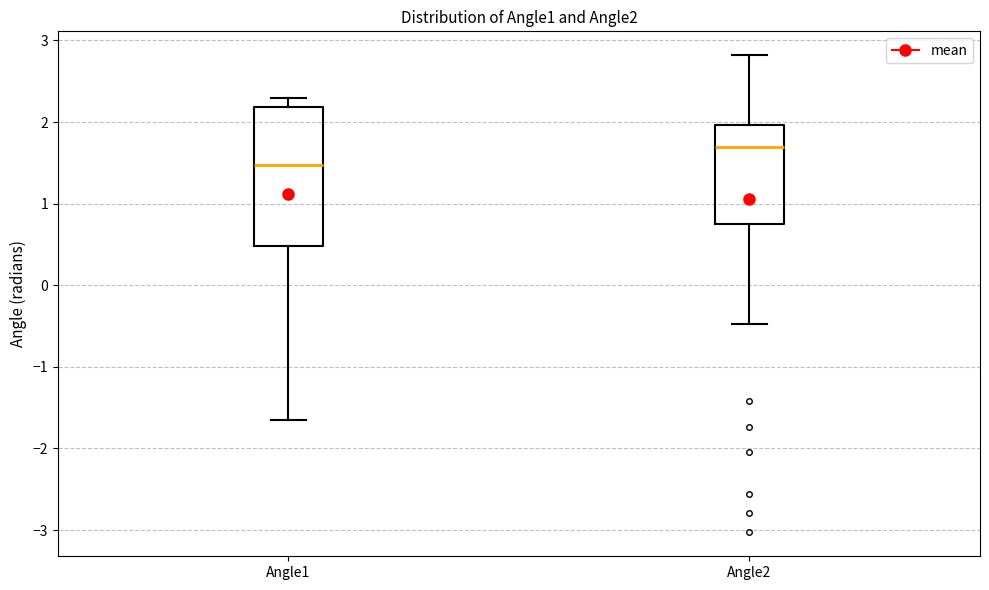

Reading left to right, read every box against the y-axis: the position of its median line, the range the box covers, and the ends of its whiskers. The values are not printed on the chart, so give them approximately, as read against the axis.

Angle1: median 1.5, box 0.5 to 2.2, whiskers -1.6 to 2.3
Angle2: median 1.7, box 0.8 to 2.0, whiskers -0.5 to 2.8